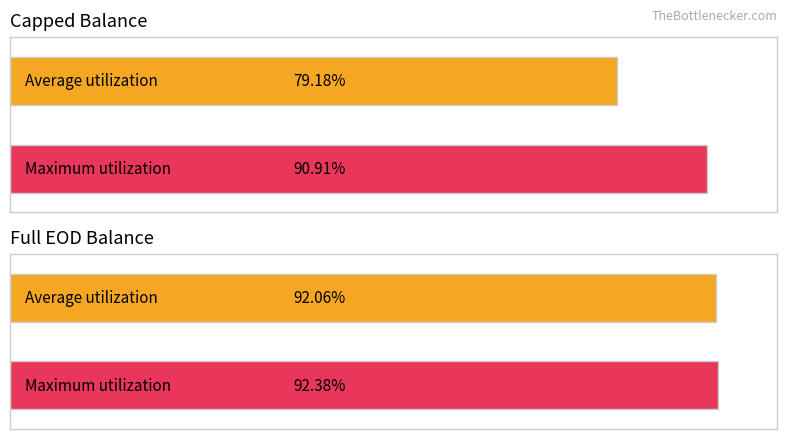

True or false: full EOD bal has a value of 45662.9 at 2023-10-26.

False